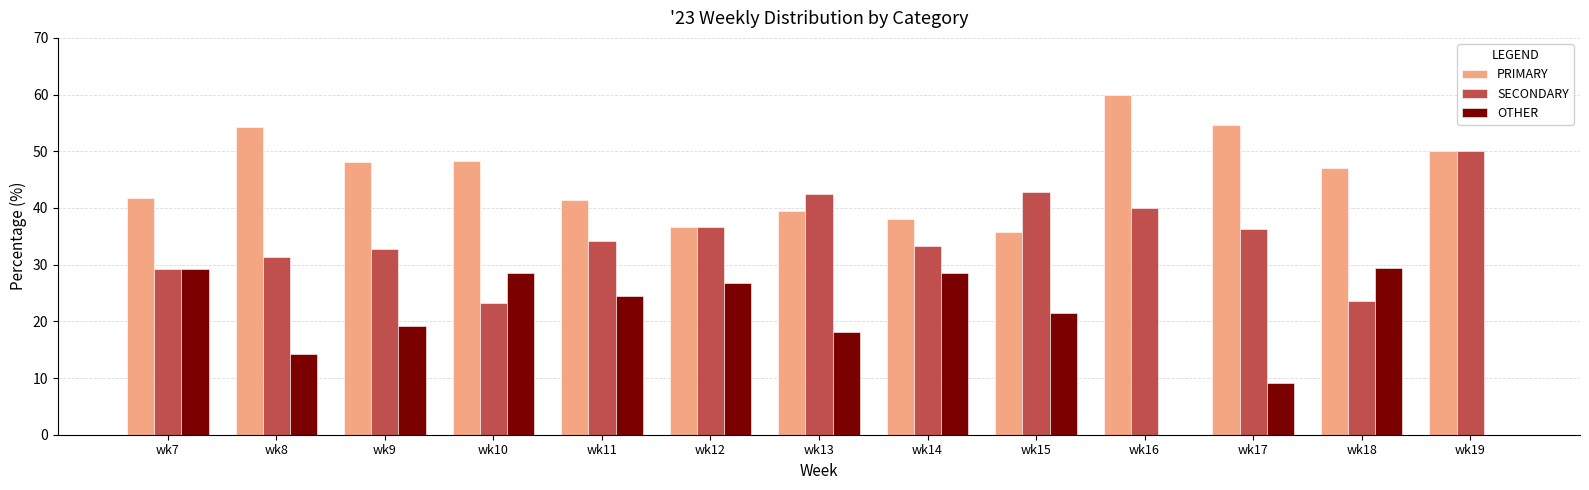

What is the total value across all series at wk17?

100.0